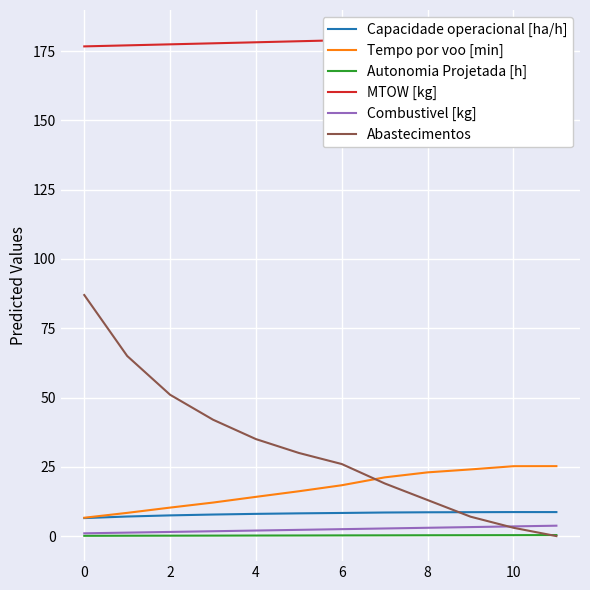

What is the lowest value of the Tempo por voo [min] series?

6.6